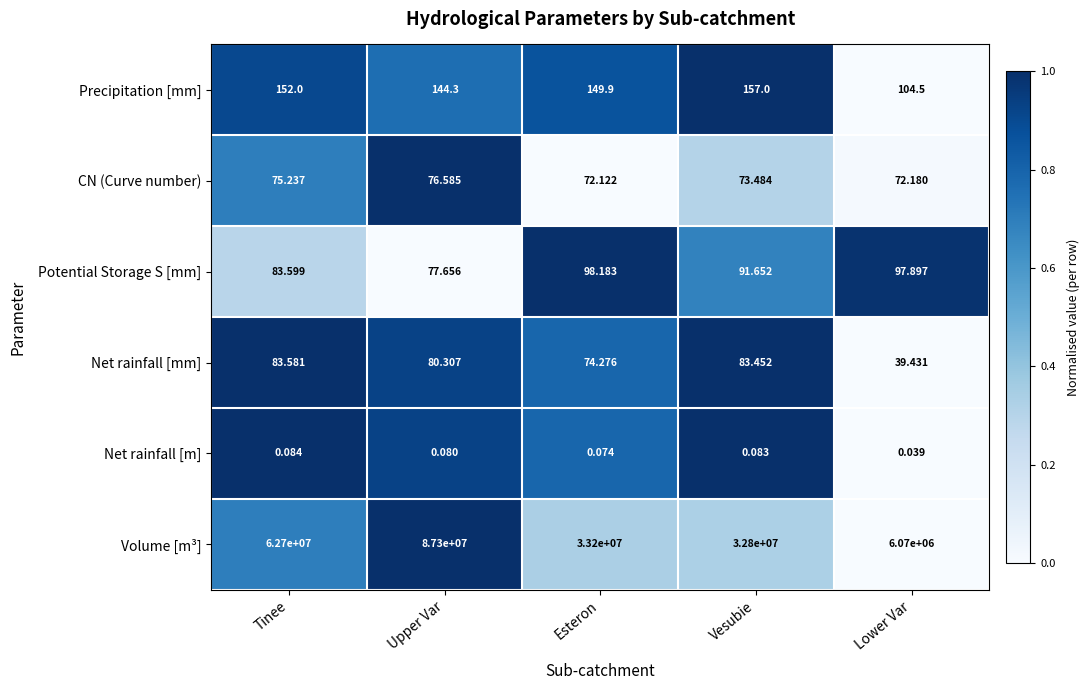

Which series has the largest range (max minus min)?

Volume [m³]